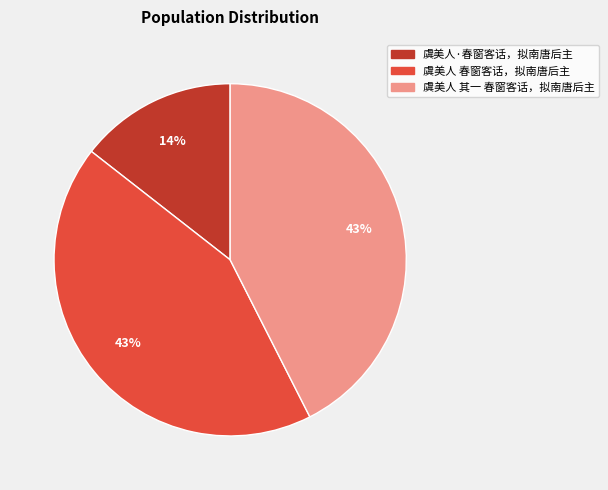

To the nearest percent, what is the difference between the largest and smallest slice percentages?

29%